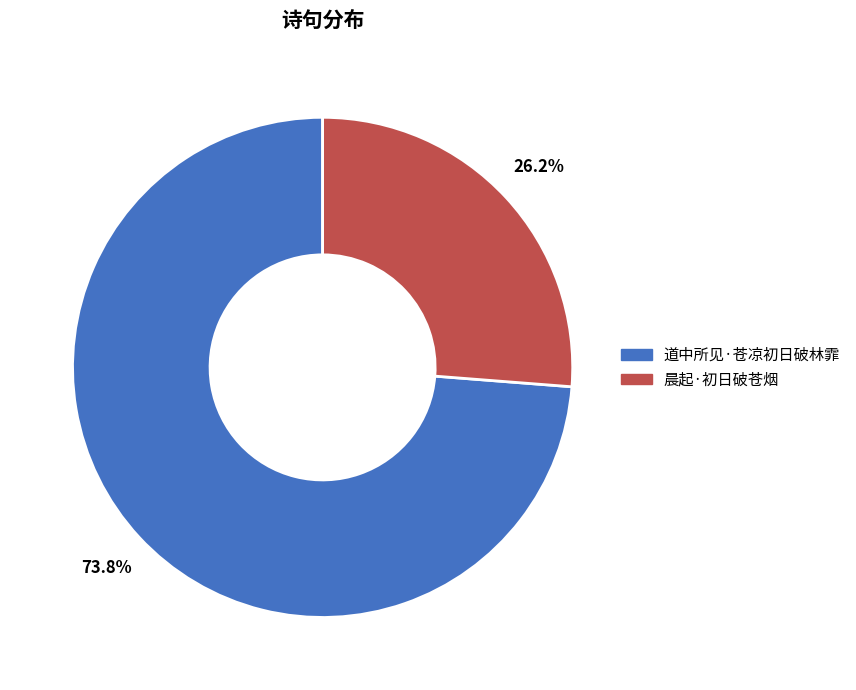

Approximately how many times larger is the value at 道中所见·苍凉初日破林霏 compared to 晨起·初日破苍烟?

2.8